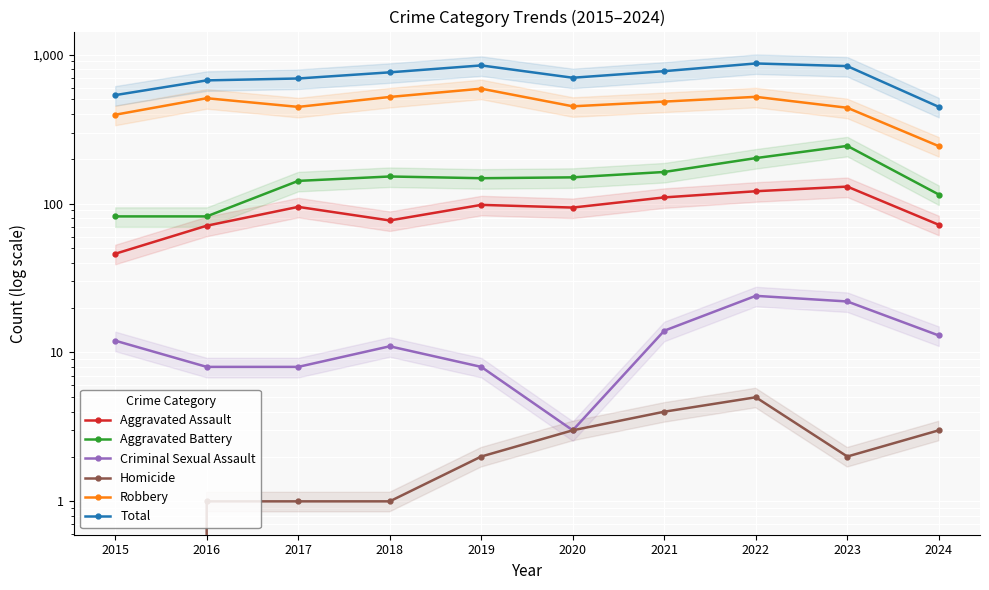

What is the difference between the Robbery values at 2016 and 2023?

70